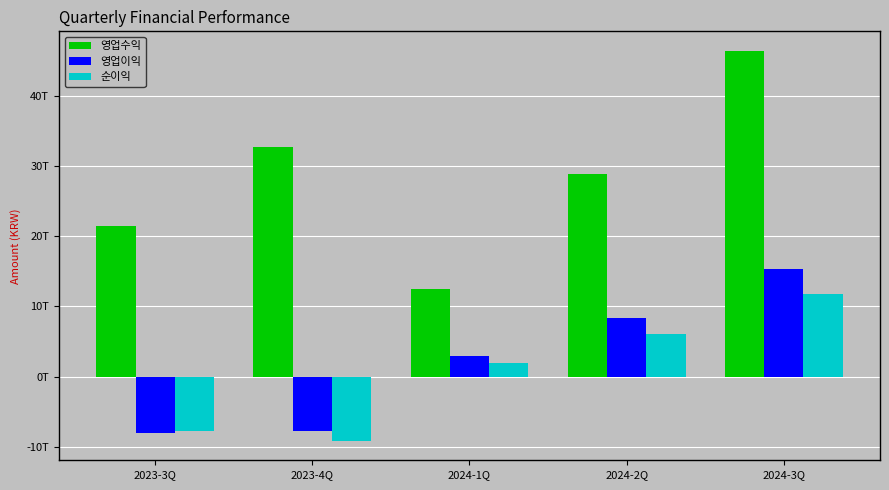

What is the difference between the maximum and minimum values in the 영업수익 series?

33996327000000